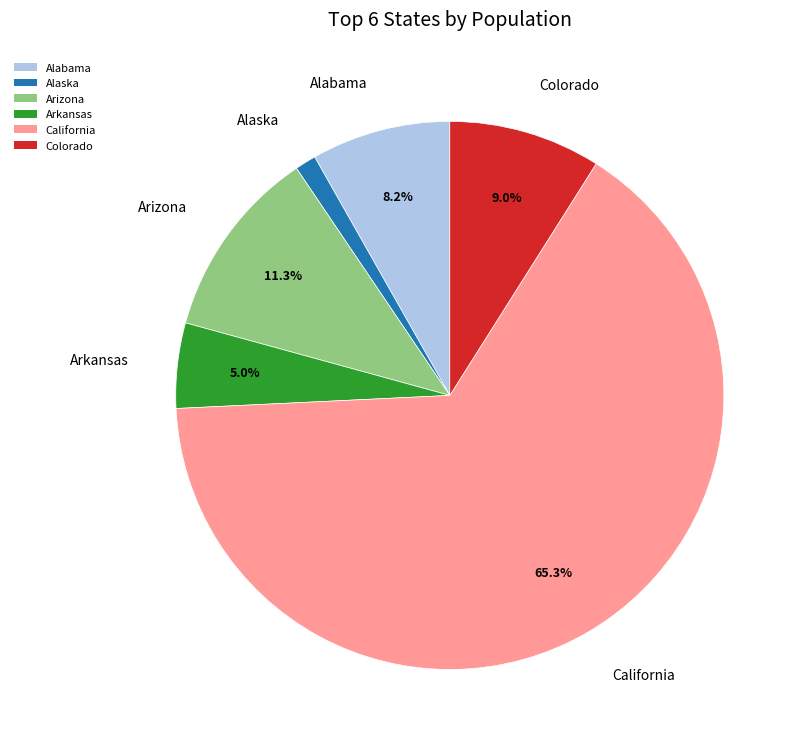

Rank the categories by value from lowest to highest.

Alaska, Arkansas, Alabama, Colorado, Arizona, California